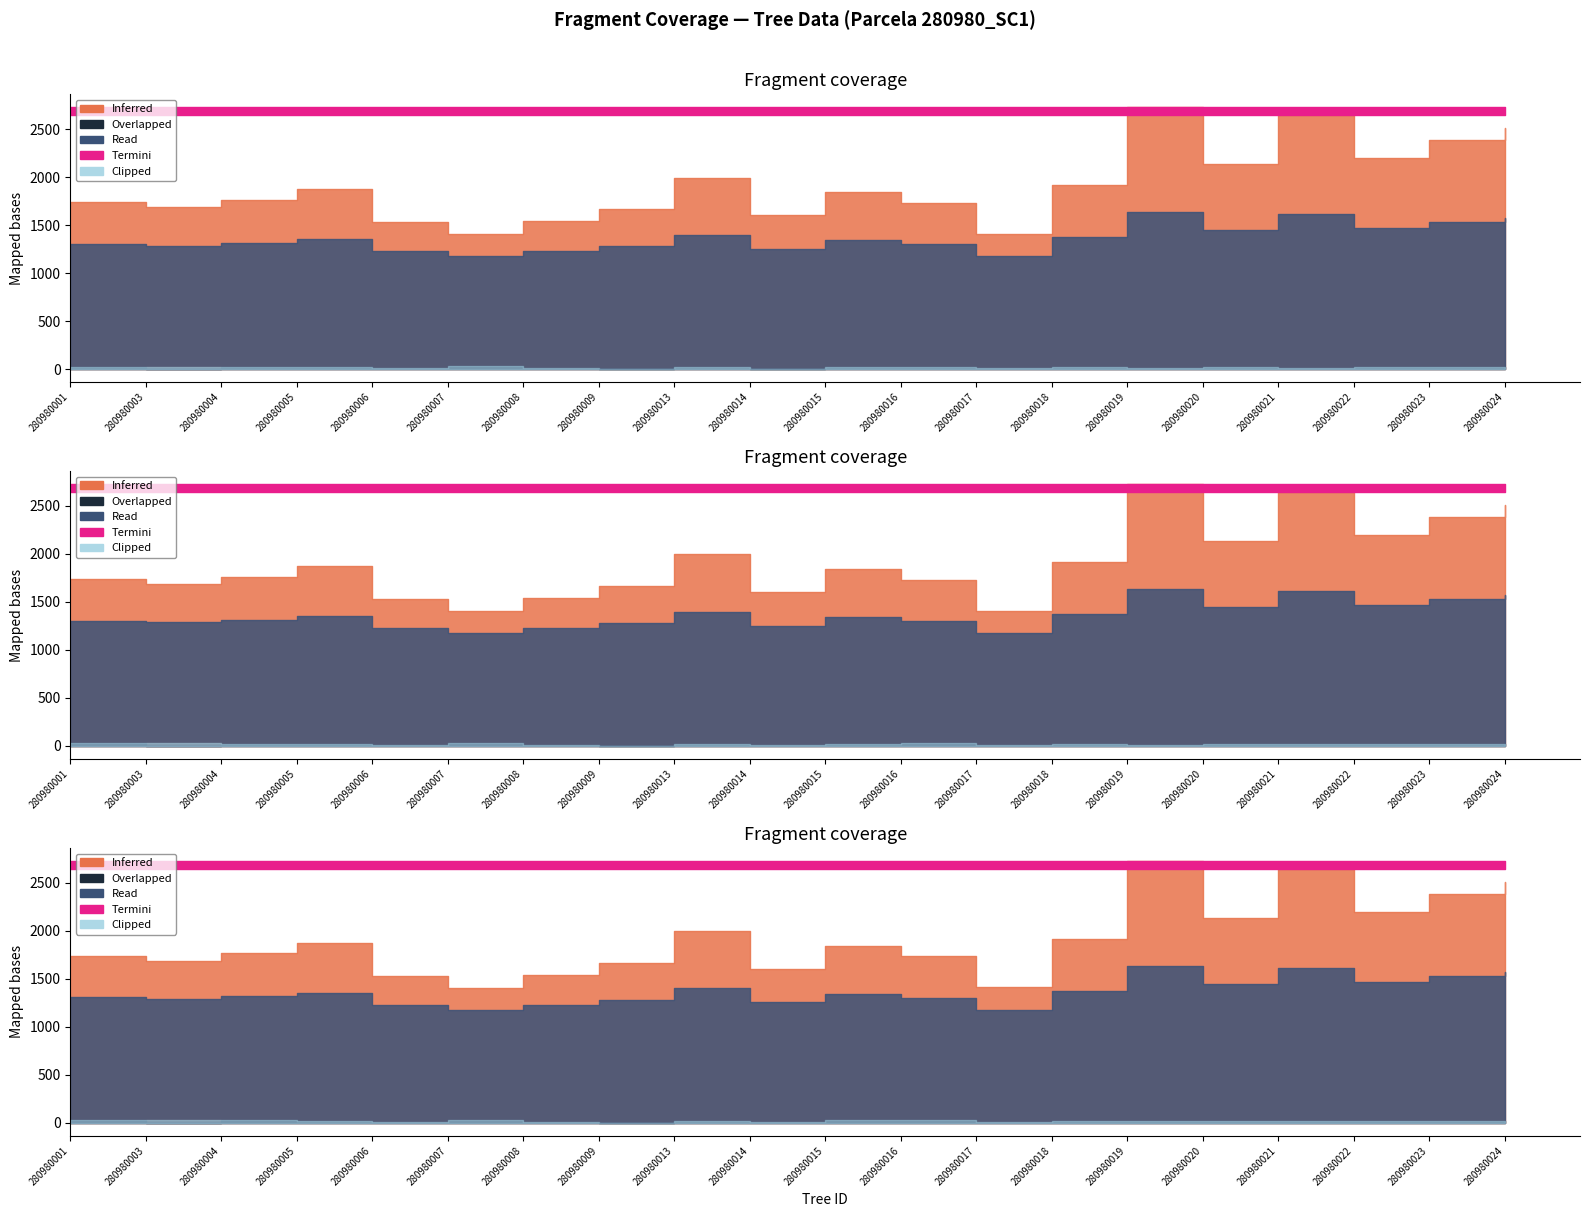

Read the Overlapped value at 280980019.

13.3